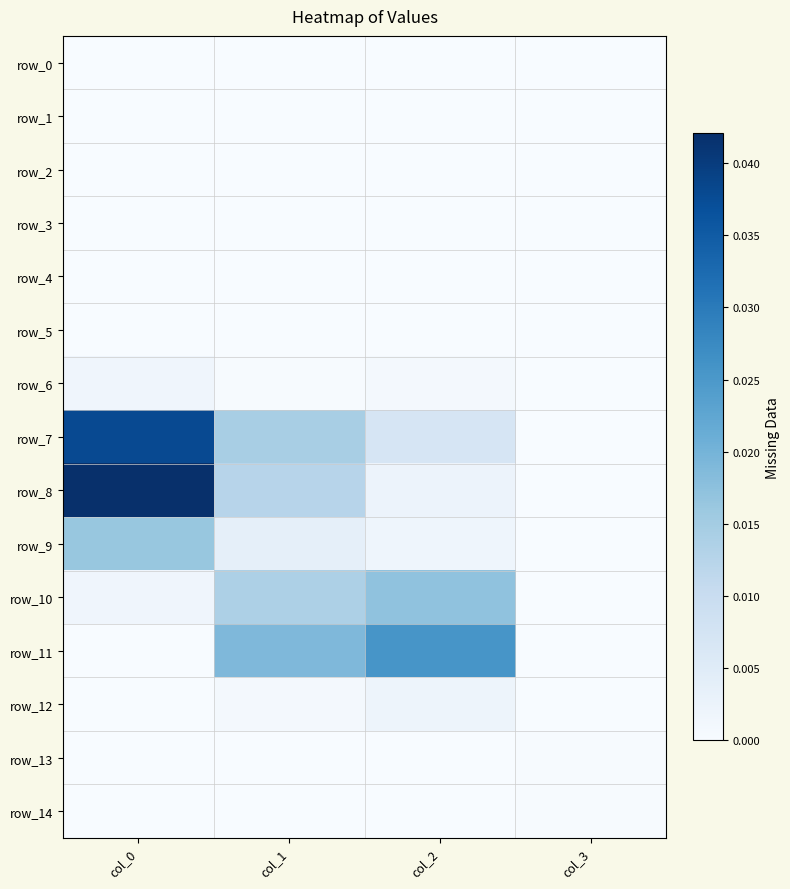

Is the value of row_14 at col_1 greater than the value of row_3 at col_0?

Yes